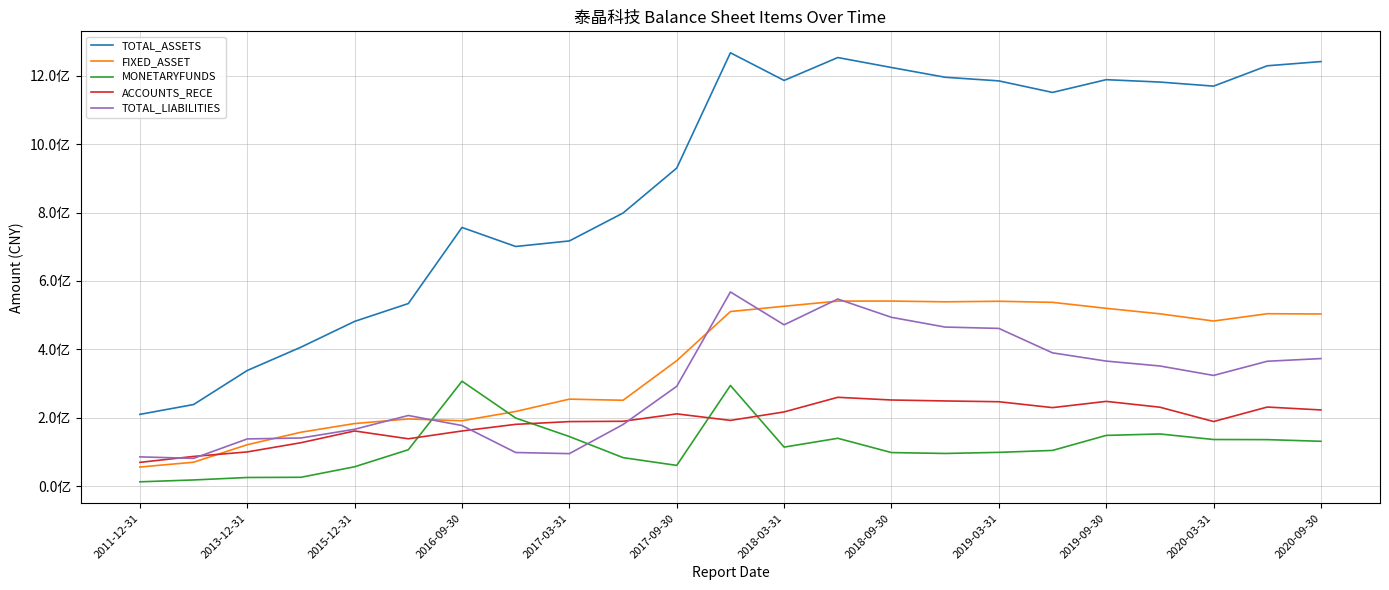

What are all the series names shown in the legend?

TOTAL_ASSETS, FIXED_ASSET, MONETARYFUNDS, ACCOUNTS_RECE, TOTAL_LIABILITIES